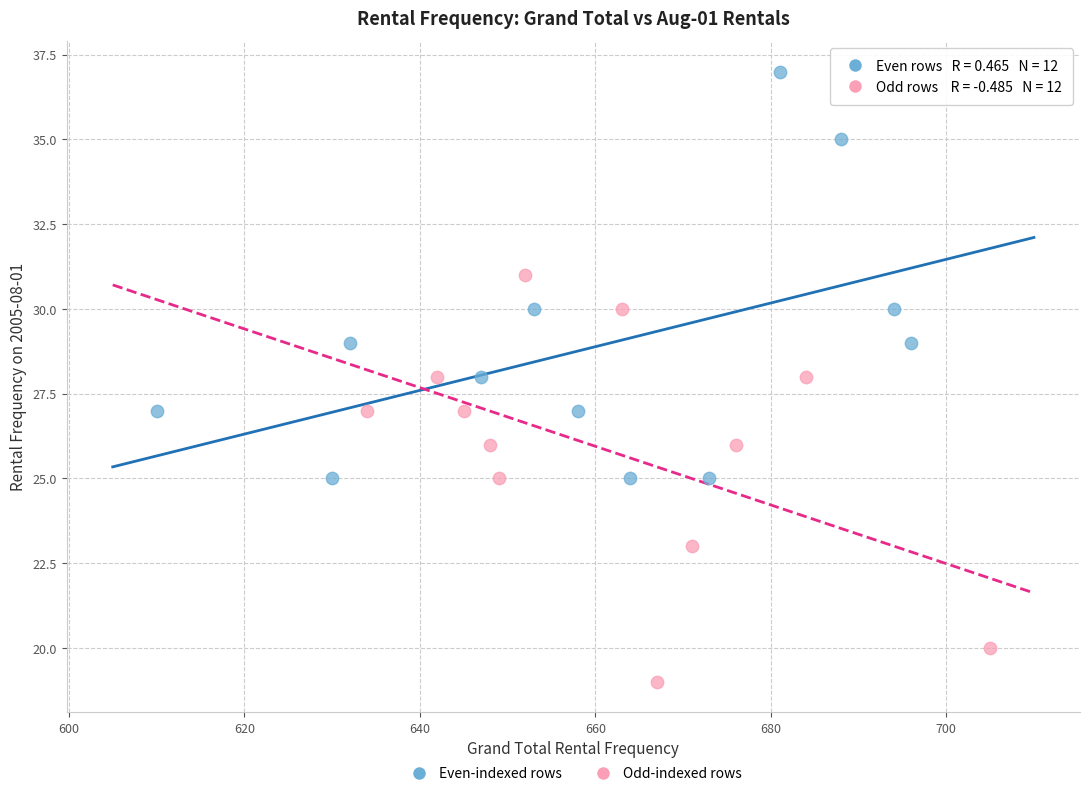

Which series contains the lowest Y value?

Odd-indexed rows